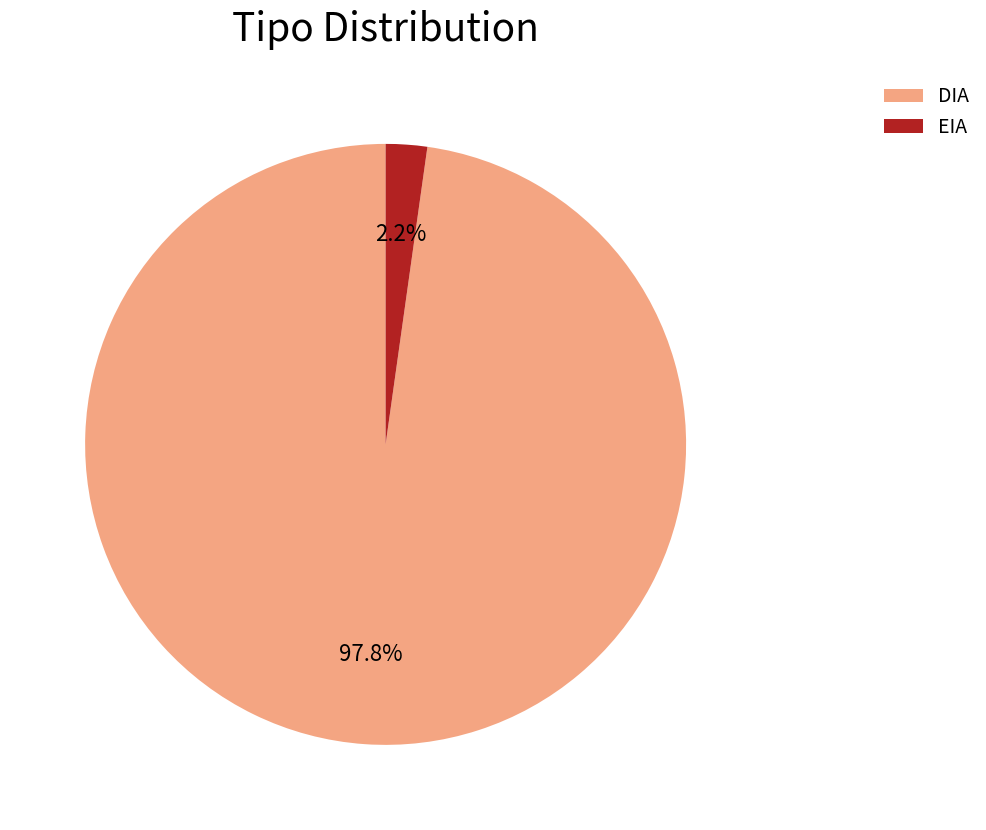

Does DIA account for over 50% of the chart?

Yes